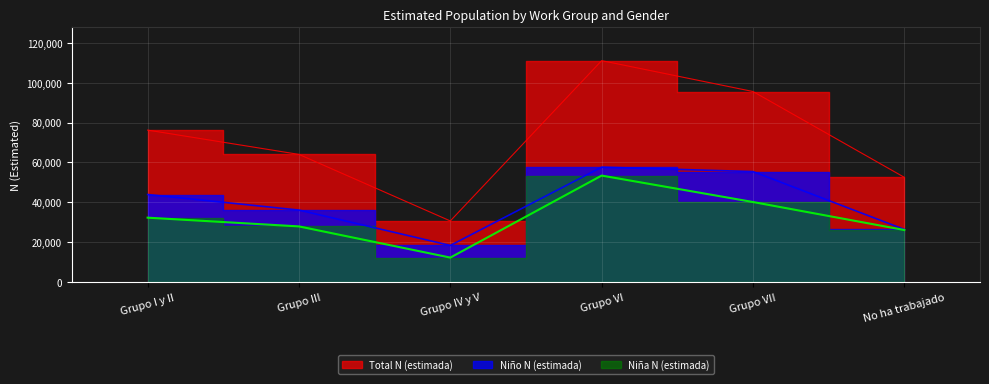

What are all the series names shown in the legend?

Niña N (estimada), Niño N (estimada), Total N (estimada)